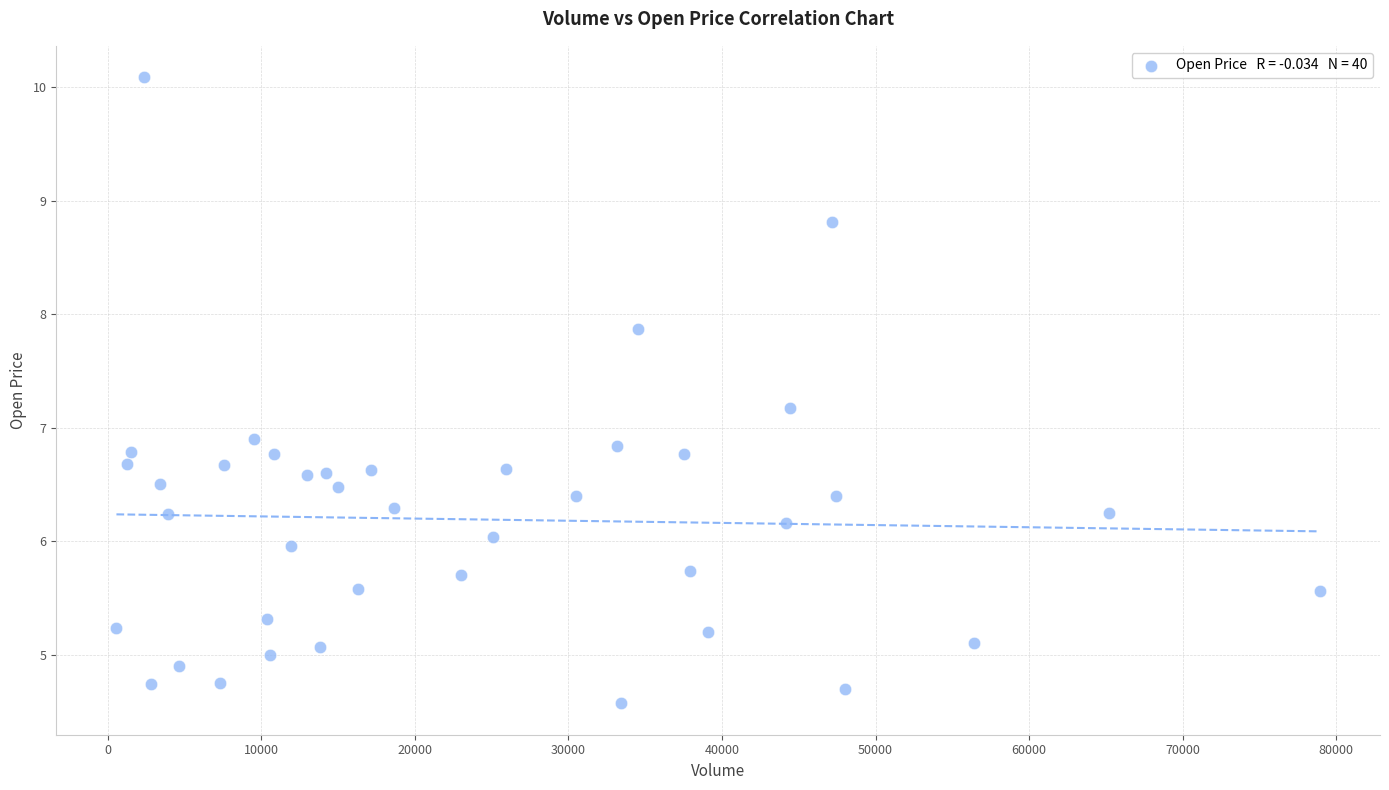

What is the range of X values (max minus min)?

78358.0